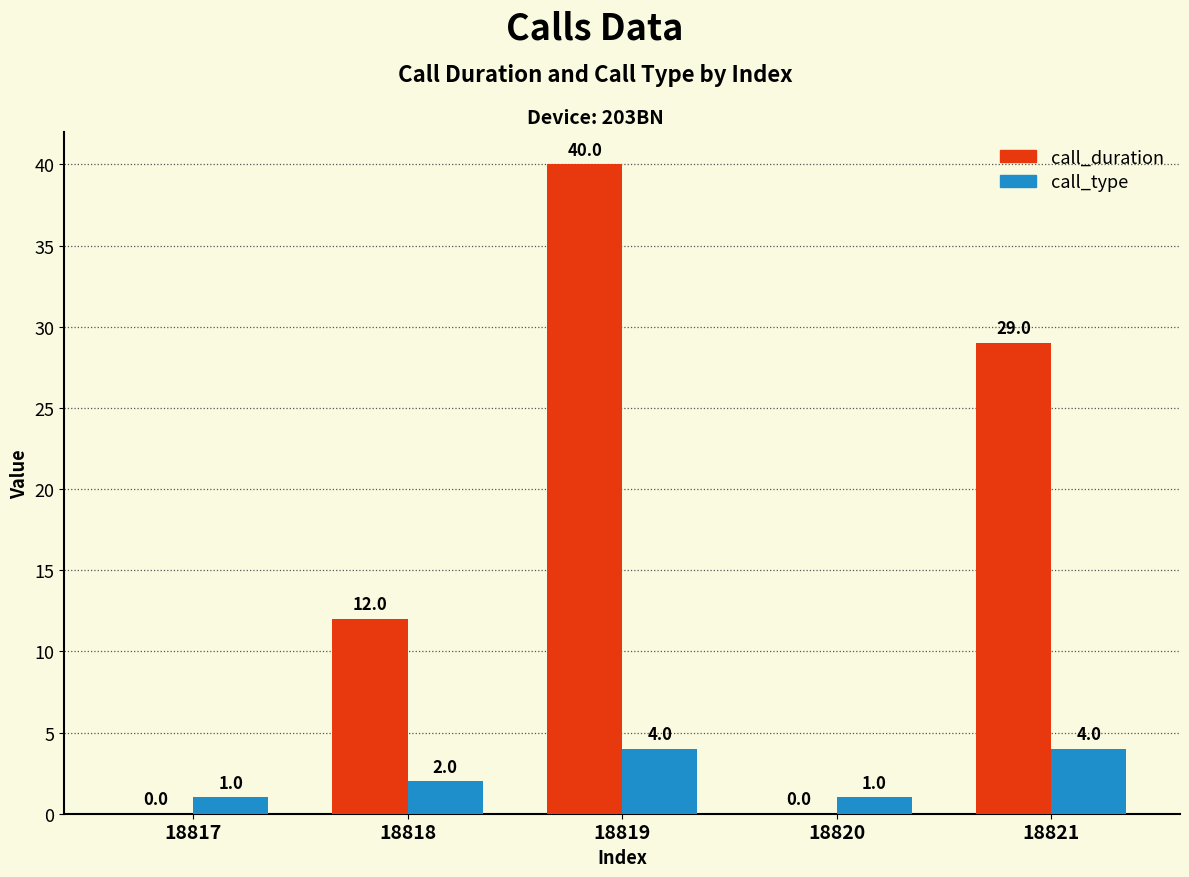

What is the spread (max minus min) of values at 18821?

25